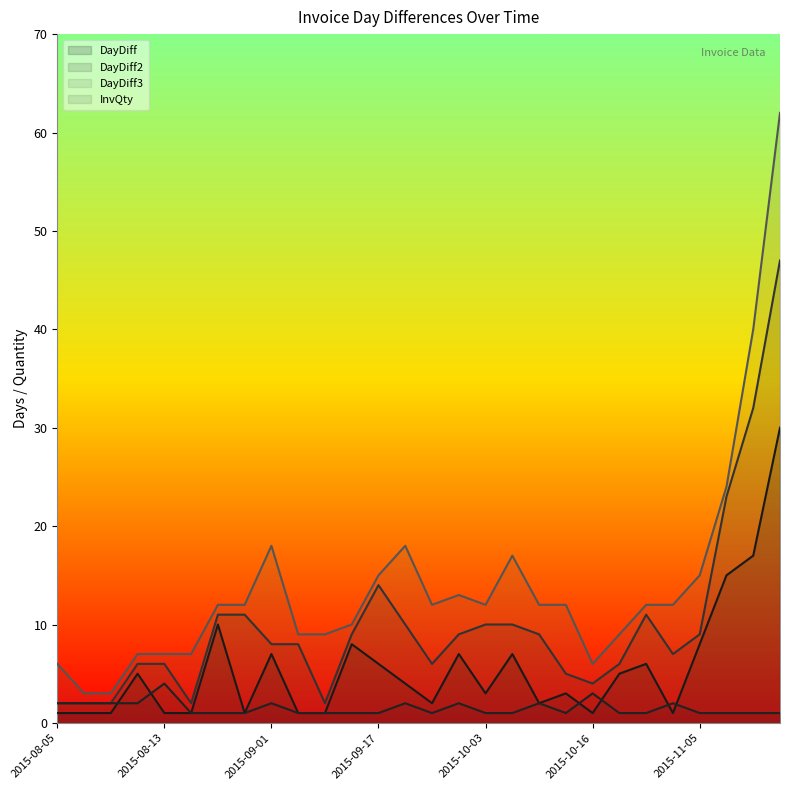

How many interior local peaks does the InvQty series have?

7